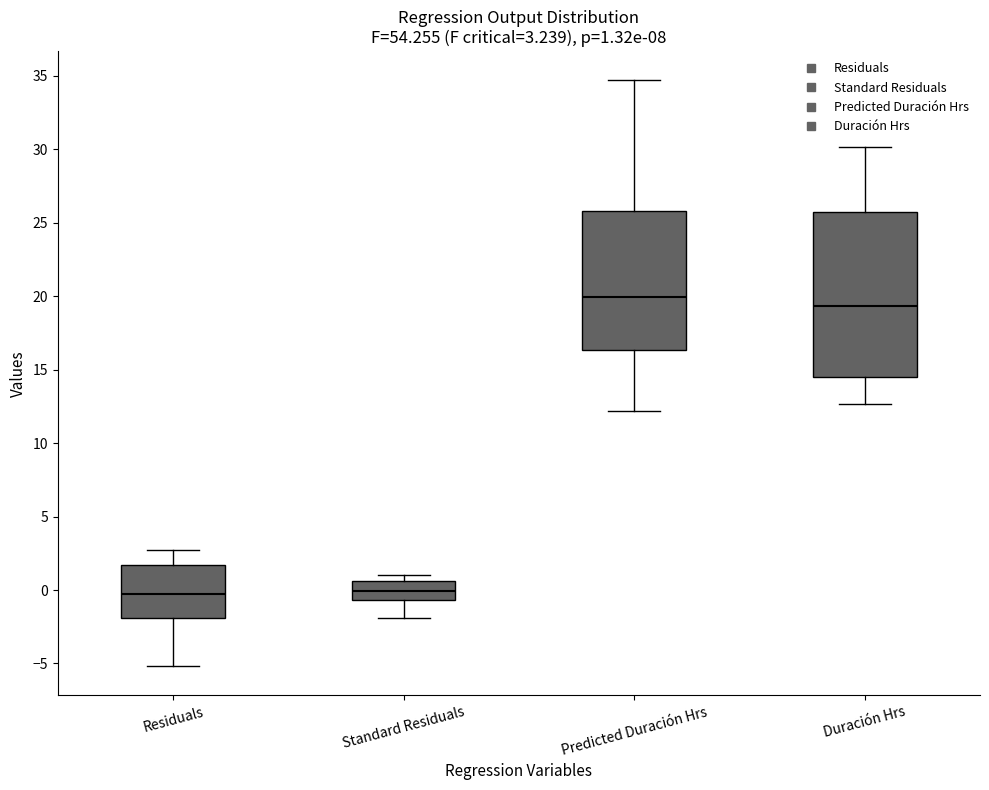

Comparing the boxes themselves (not the whiskers), which one is the tallest?

Duración Hrs